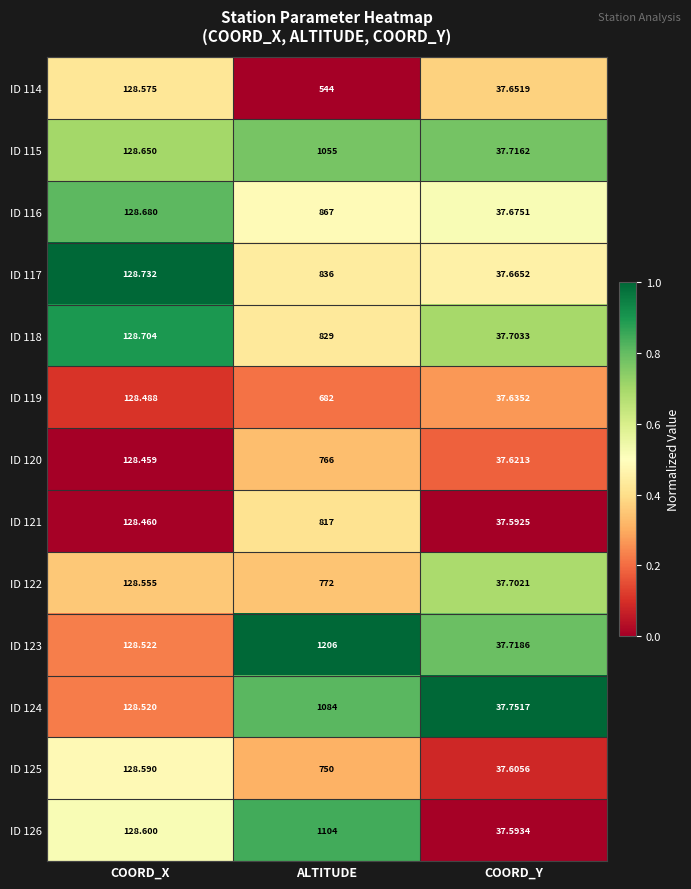

At which category is the sum across all series the highest?

ALTITUDE